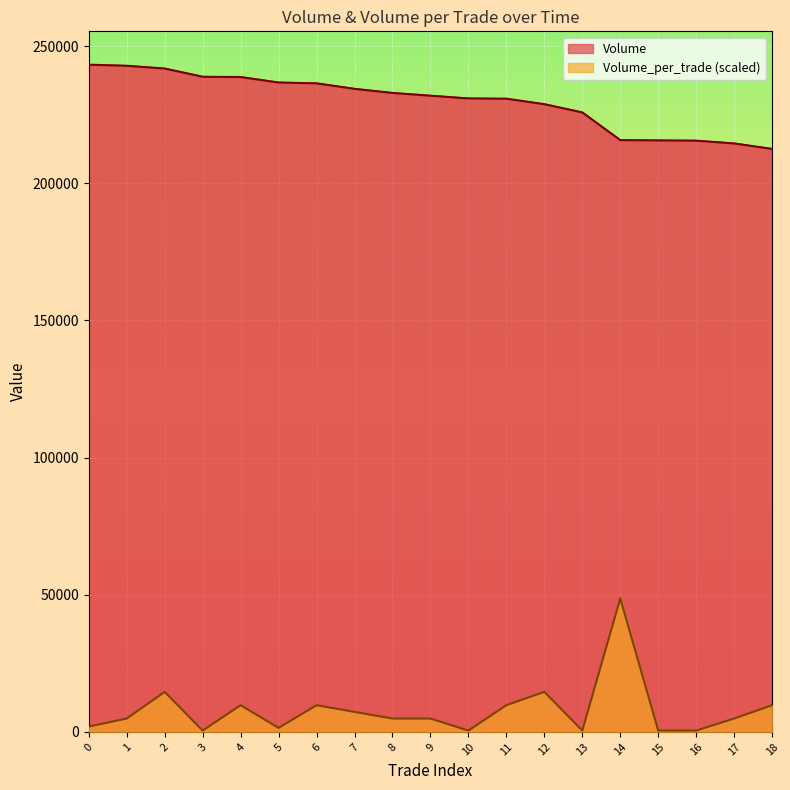

How many distinct data groups are displayed?

2